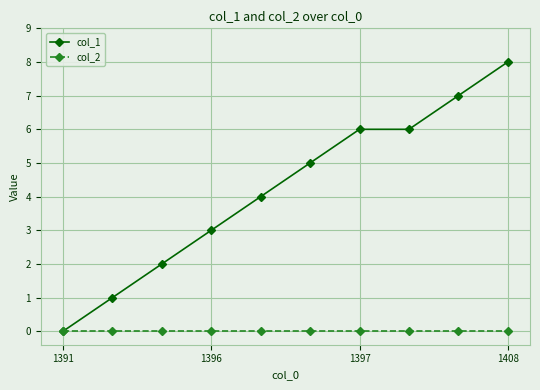

Count the number of categories in the chart.

10